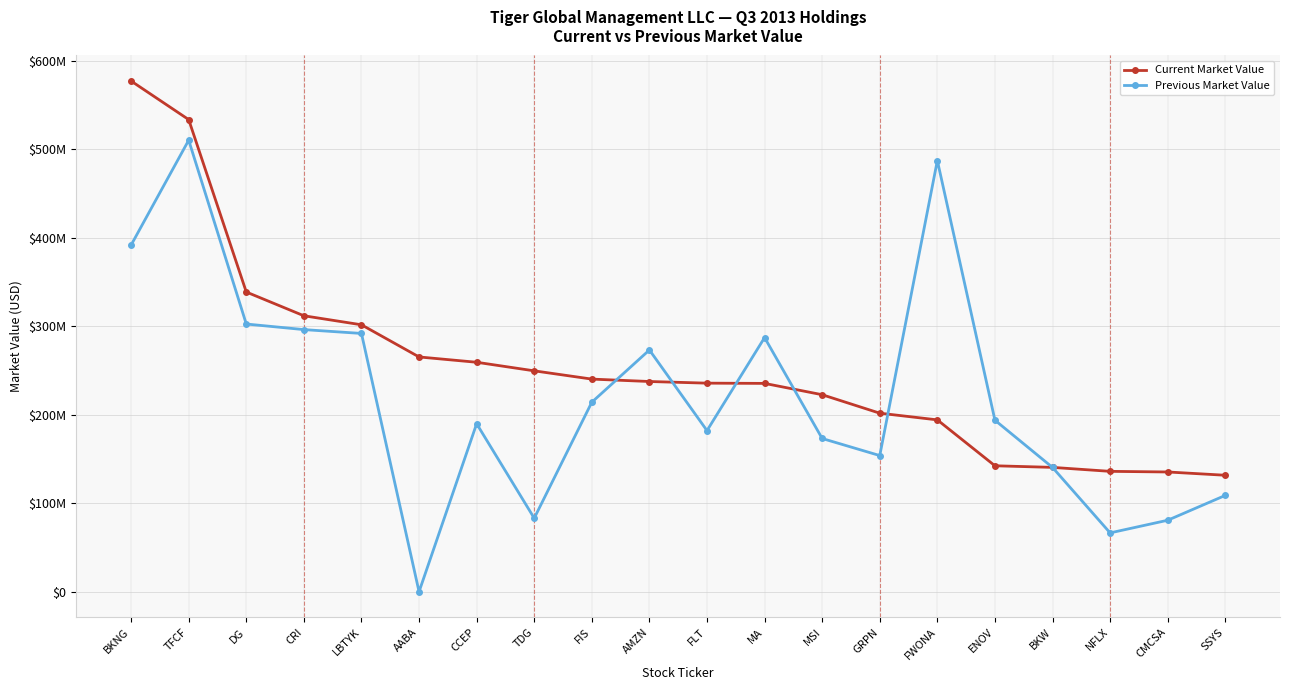

Reading left to right, what are all the values shown in this chart?

Current Market Value: BKNG=577252000	TFCF=533647000	DG=338760000	CRI=311908000	LBTYK=301720000	AABA=265360000	CCEP=259355000	TDG=249660000	FIS=240327000	AMZN=237606000	FLT=235742000	MA=235473000	MSI=222675000	GRPN=201798000	FWONA=194238000	ENOV=142355000	BKW=140544000	NFLX=136052000	CMCSA=135345000	SSYS=131638000
Previous Market Value: BKNG=391842000	TFCF=510366000	DG=302580000	CRI=296280000	LBTYK=291927000	AABA=0	CCEP=189864000	TDG=83088000	FIS=214200000	AMZN=273247000	FLT=182112000	MA=287250000	MSI=173190000	GRPN=153900000	FWONA=487392000	ENOV=193849000	BKW=140472000	NFLX=66493000	CMCSA=80786000	SSYS=108862000